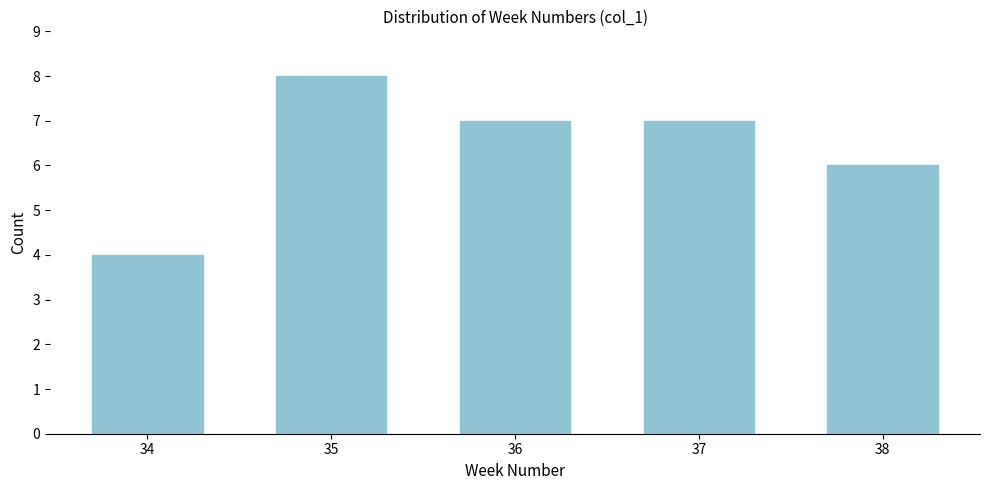

Reading right to left, what are all the values shown in this chart?

6	7	7	8	4